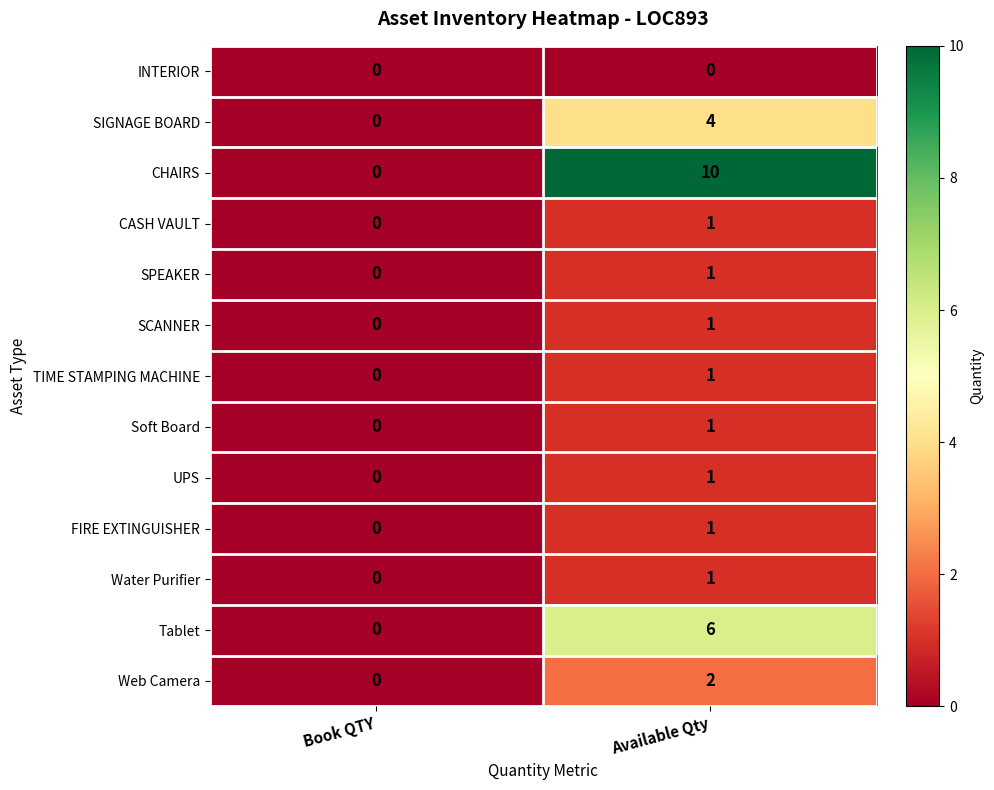

Where is Tablet nearest to the value 3?

Book QTY